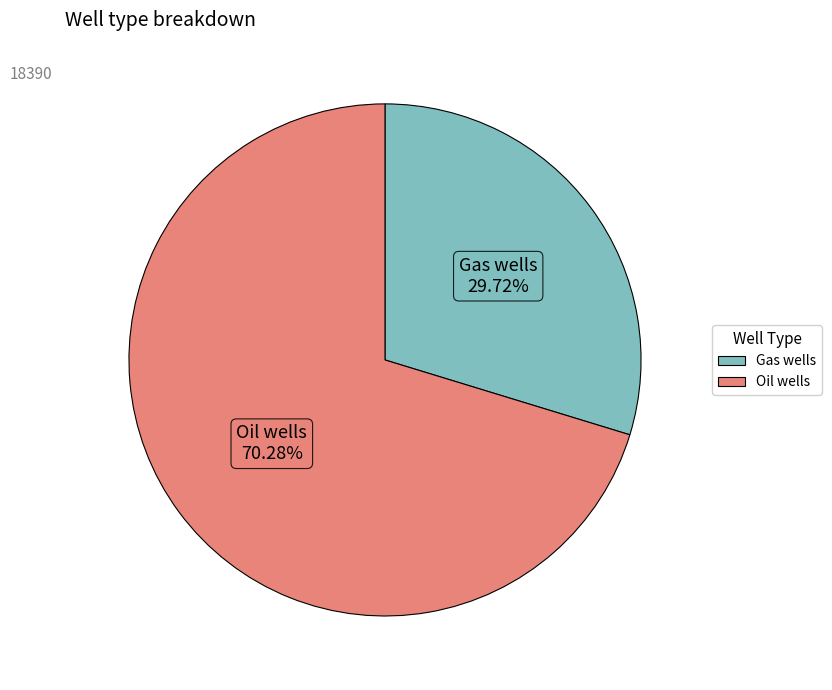

Approximately how many times larger is the value at Gas wells compared to Oil wells?

0.4